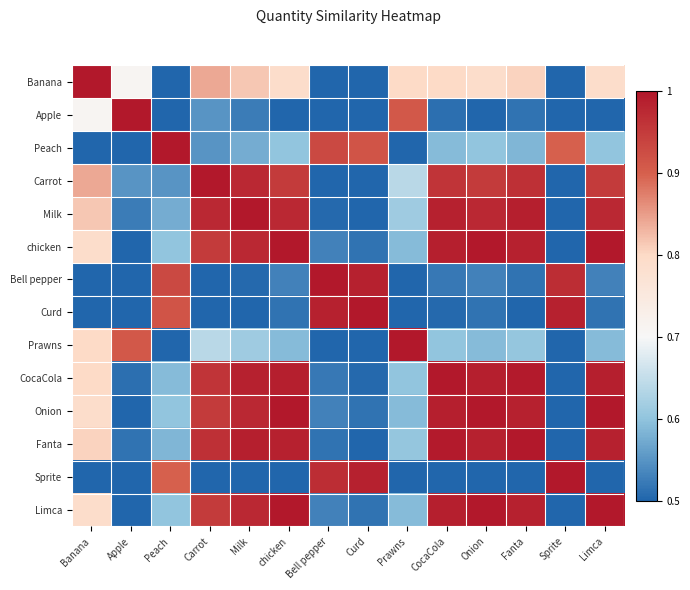

At which category is the sum across all series the highest?

chicken